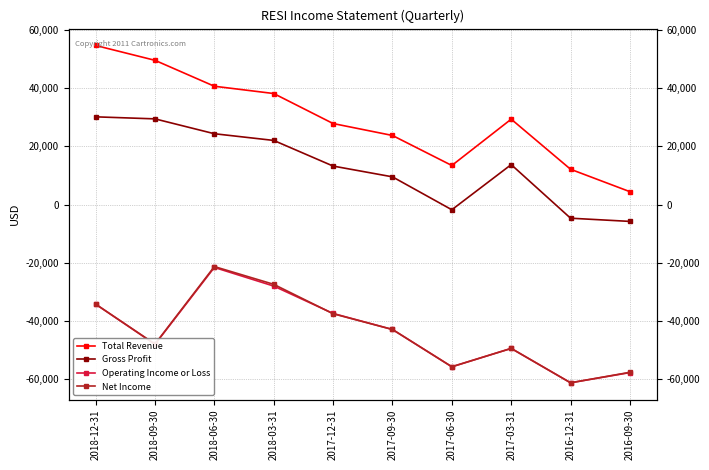

At which label does Net Income first exceed -42900?

2018-12-31